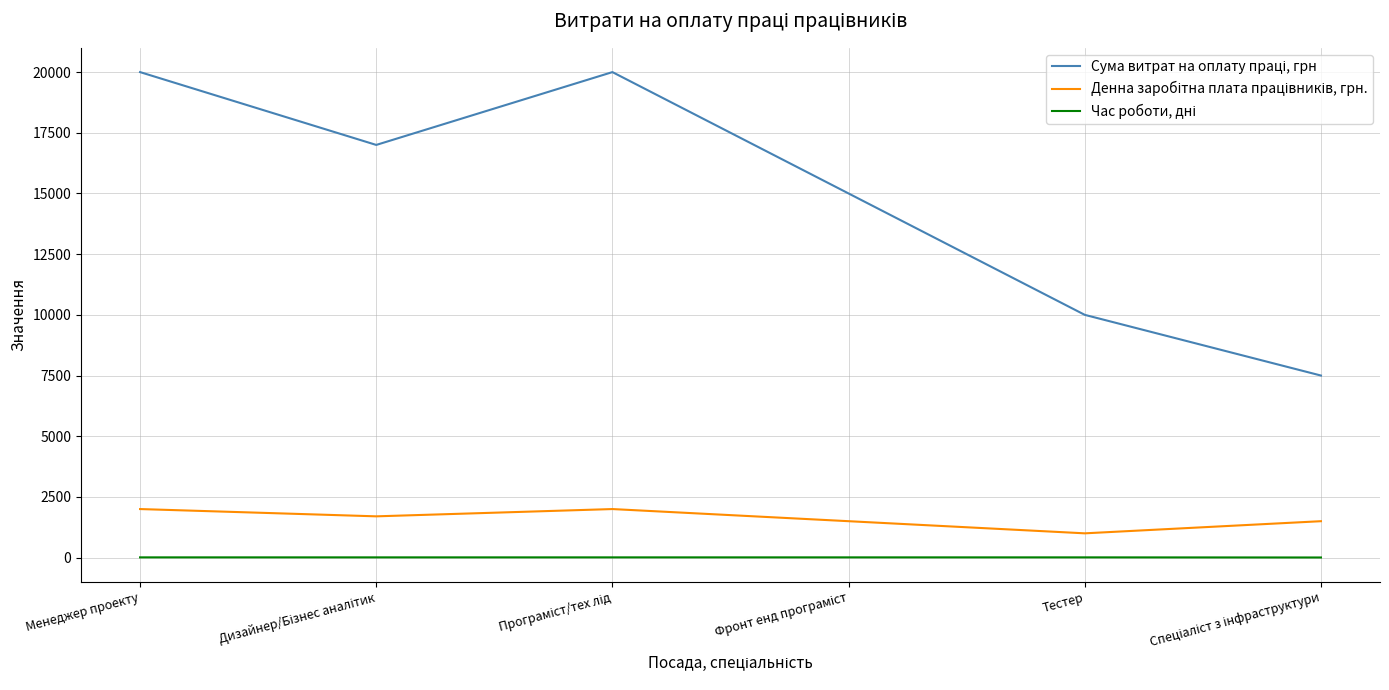

What is the maximum value shown in the chart?

20000